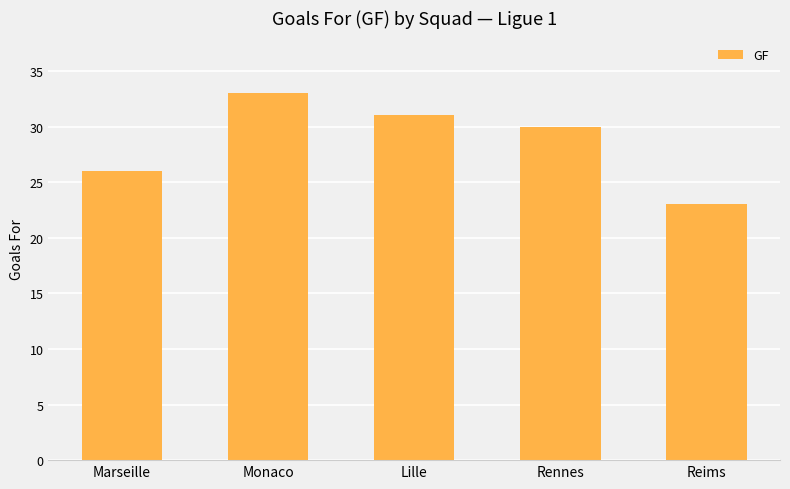

Read the value at Rennes.

30